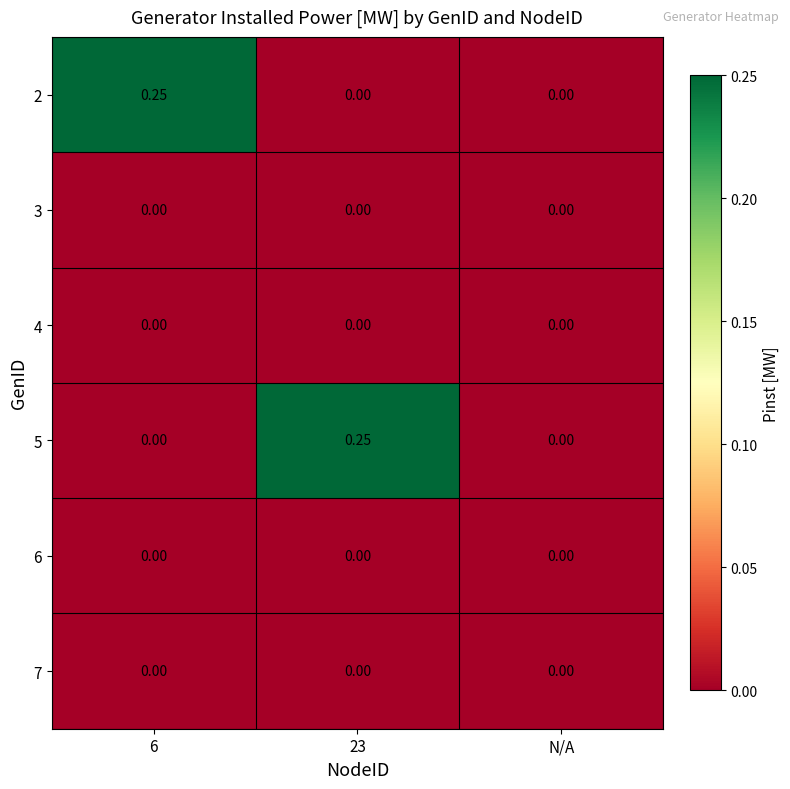

Which series has the largest range (max minus min)?

2